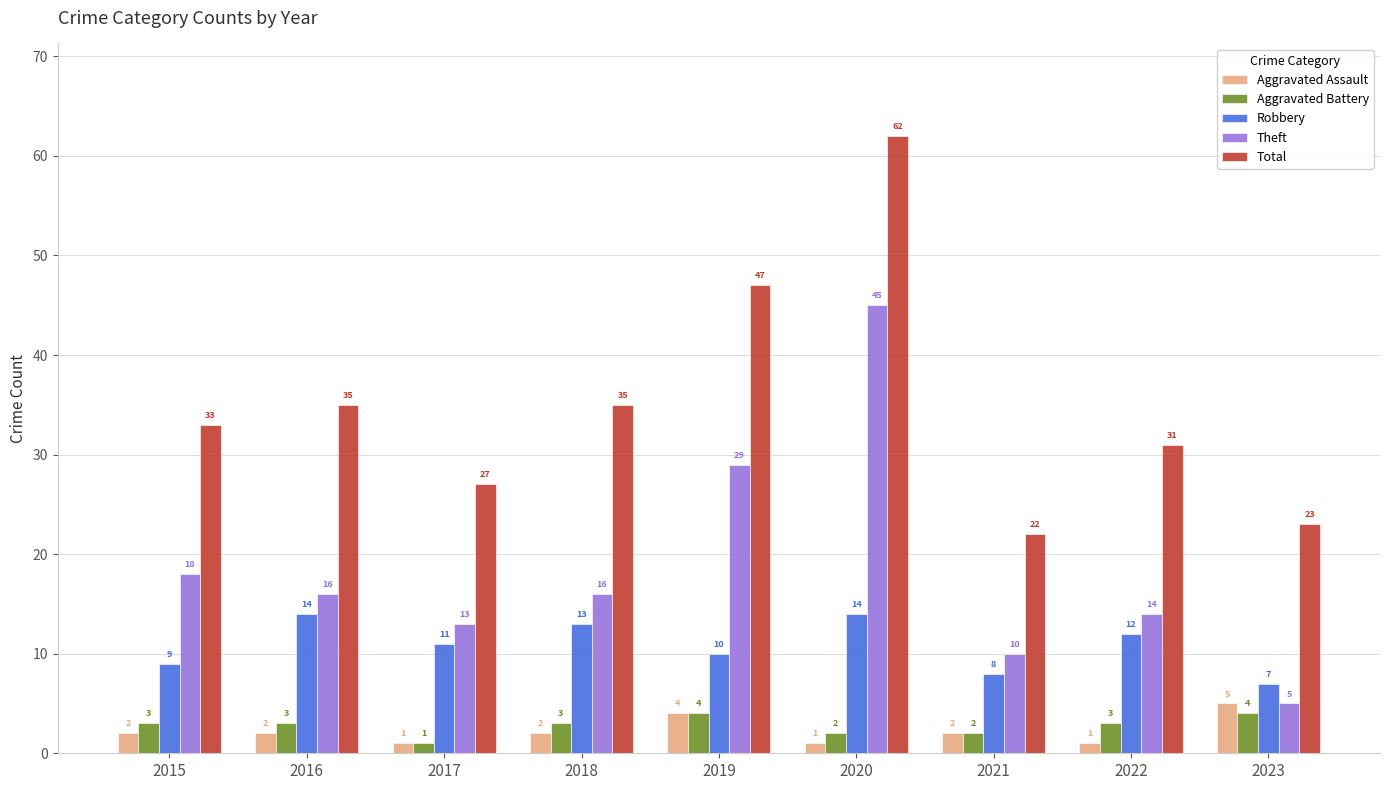

Rank the series at 2018 from highest to lowest value.

Total, Theft, Robbery, Aggravated Battery, Aggravated Assault